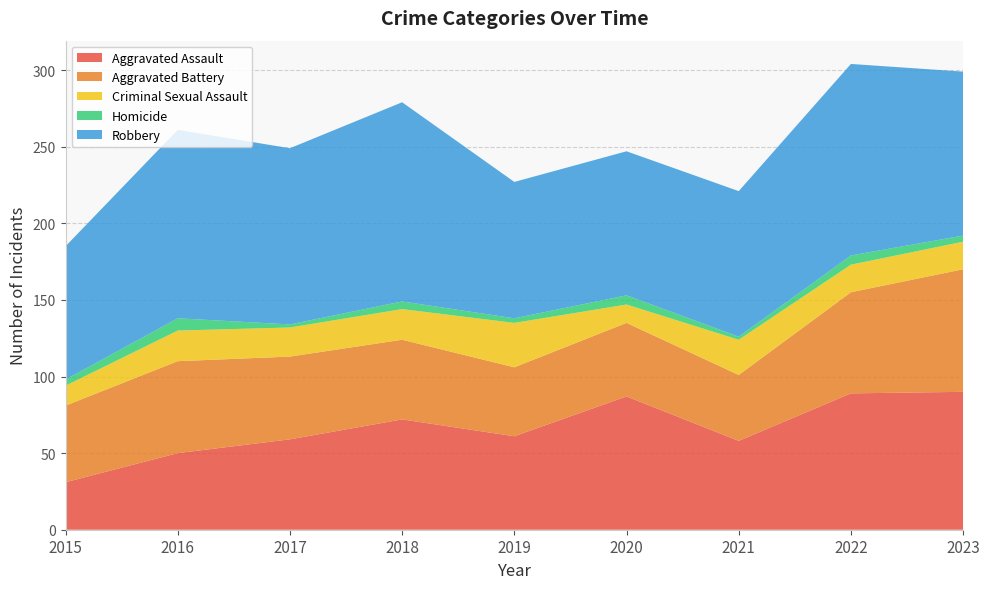

Reading left to right, what are all the values shown in this chart?

Aggravated Assault: 31	50	59	72	61	87	58	89	90
Aggravated Battery: 50	60	54	52	45	48	43	66	80
Criminal Sexual Assault: 13	20	19	20	29	12	23	18	18
Homicide: 4	8	2	5	3	6	2	6	4
Robbery: 87	123	115	130	89	94	95	125	107